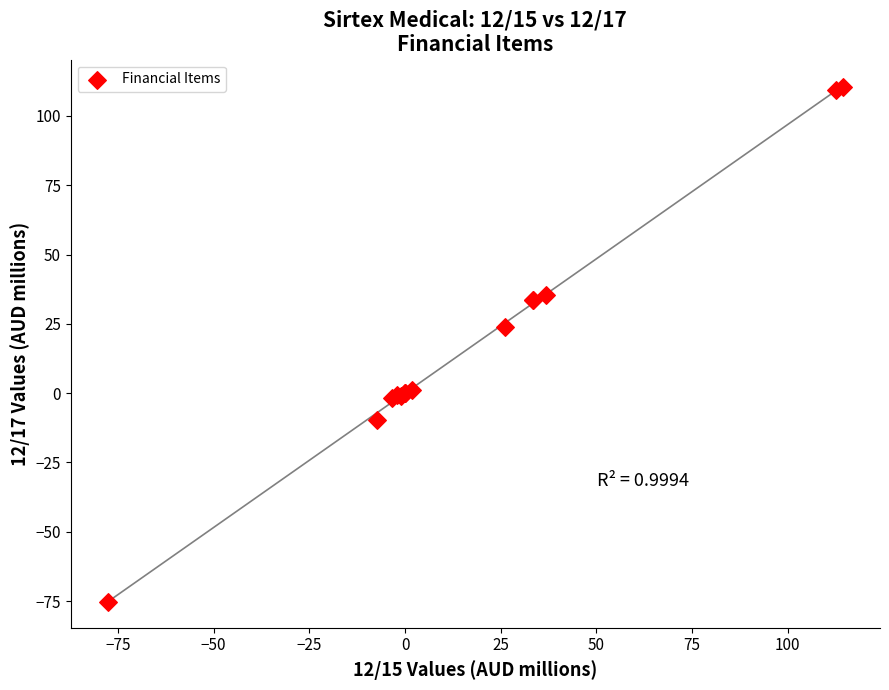

What Y value in the scatter plot is closest to 17?

24.0